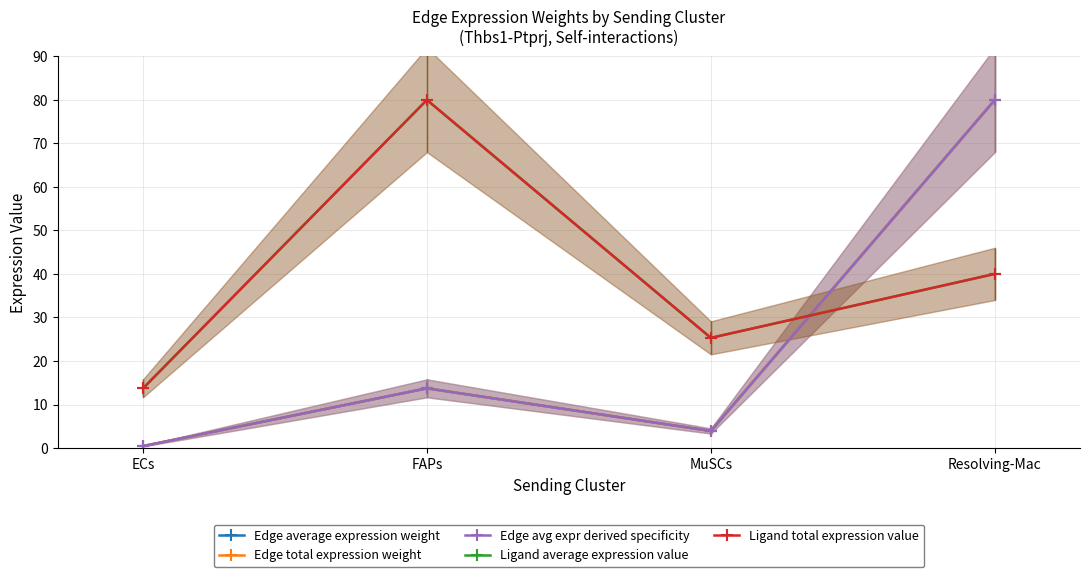

Where do Ligand average expression value and Edge average expression weight first cross each other?

MuSCs and Resolving-Mac